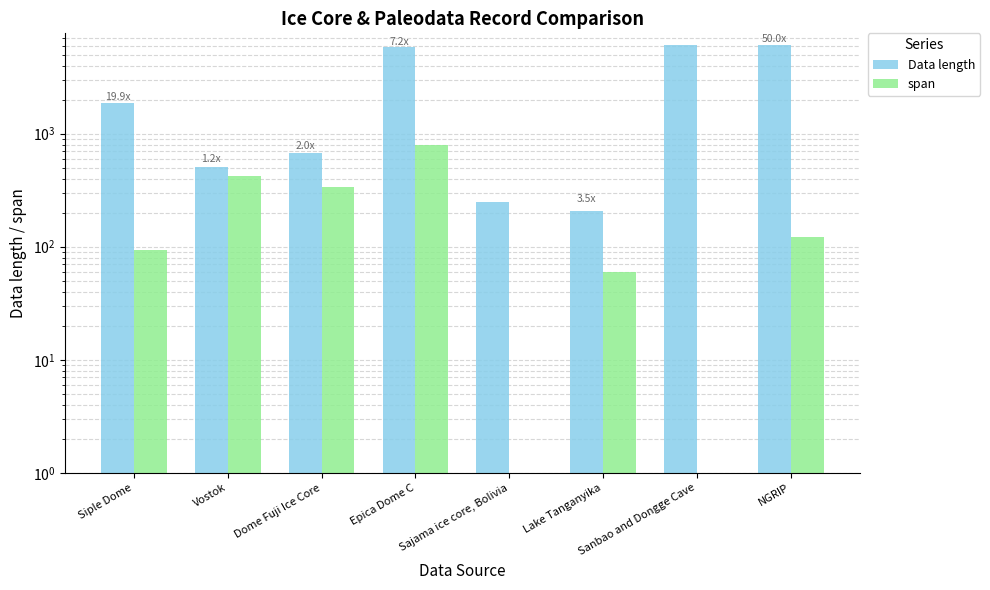

List the series in order of their overall mean, highest first.

Data length, span